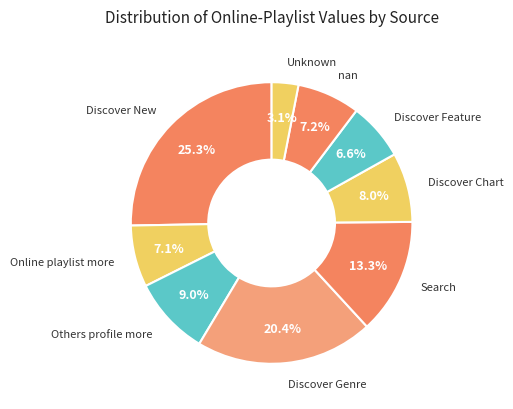

How many slices are in this pie chart?

9